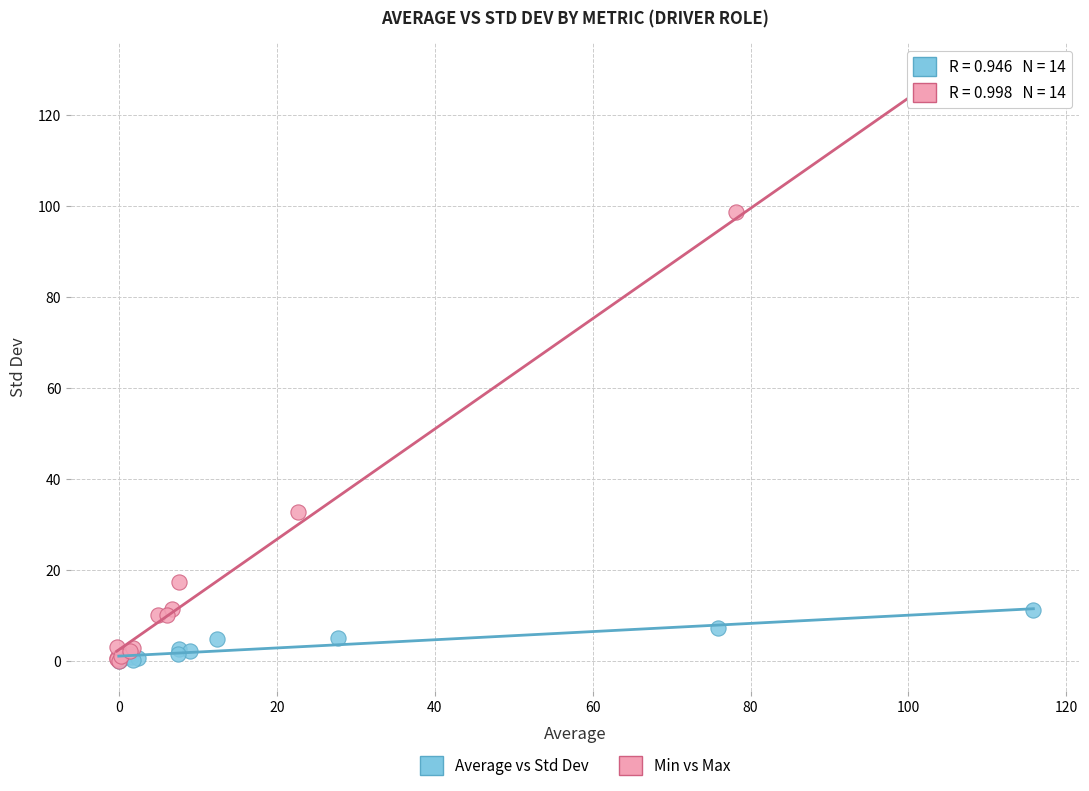

Which series contains the highest Y value?

Min vs Max